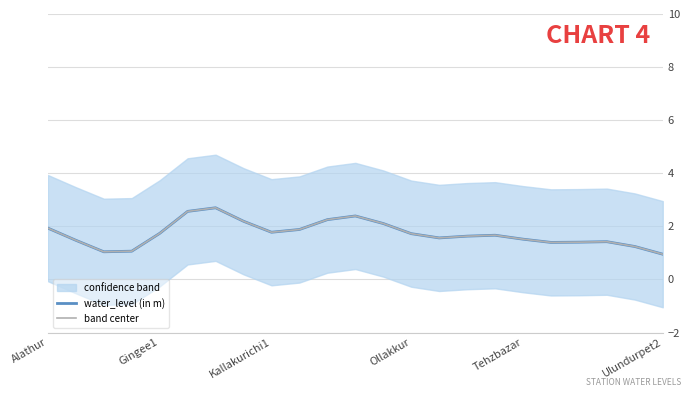

At which category is the sum across all series the highest?

6